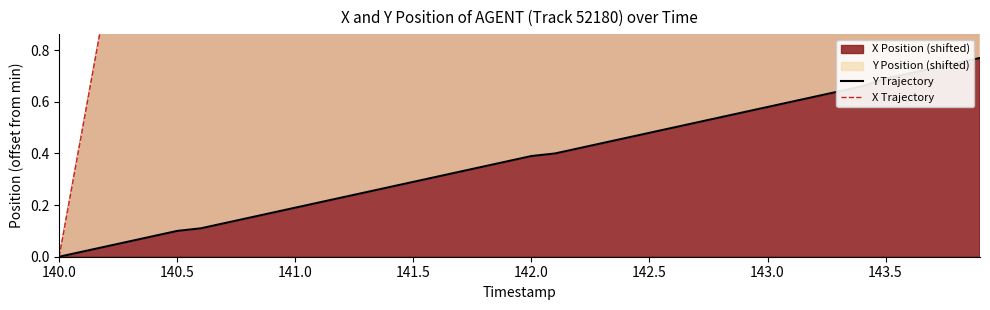

True or false: Y Trajectory has a value of 0.3 at 21.

False